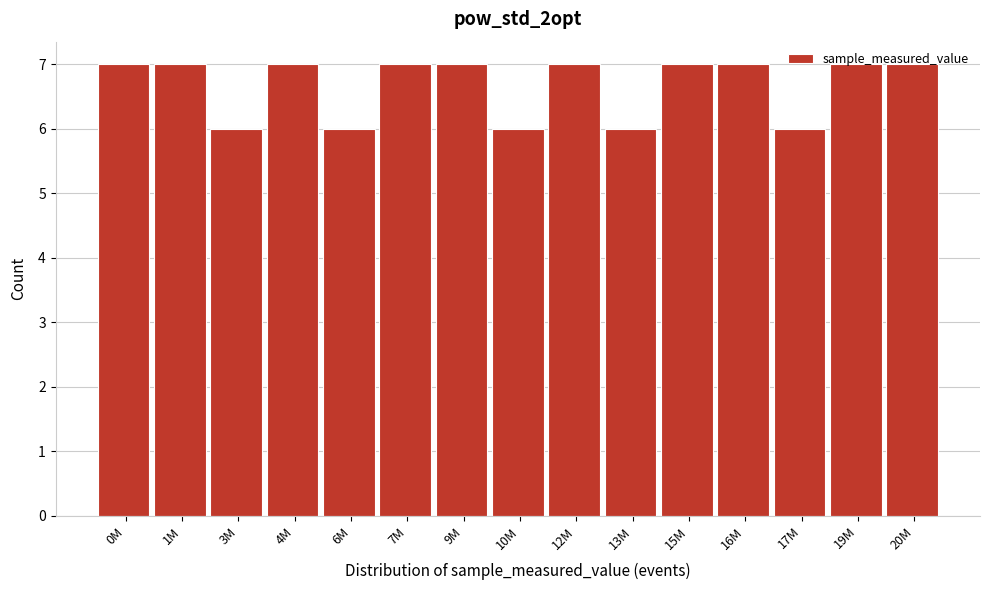

What is the sum of all values?

100